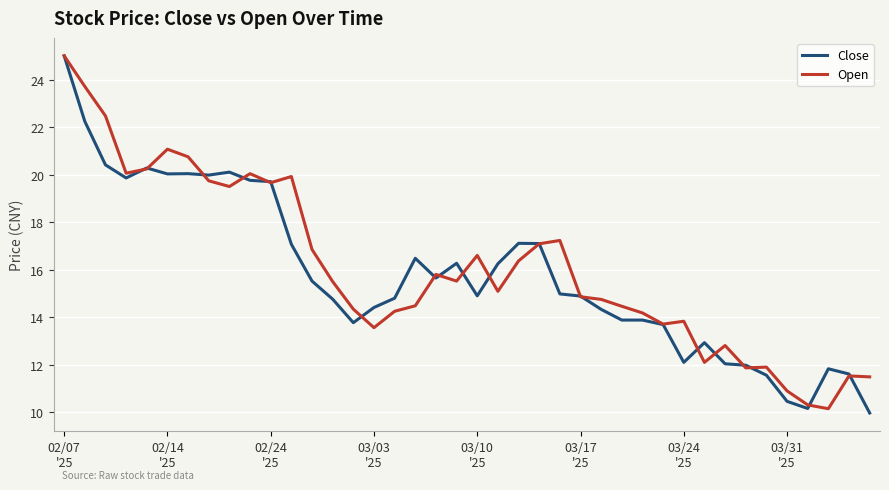

What is the maximum value shown in the chart?

25.0